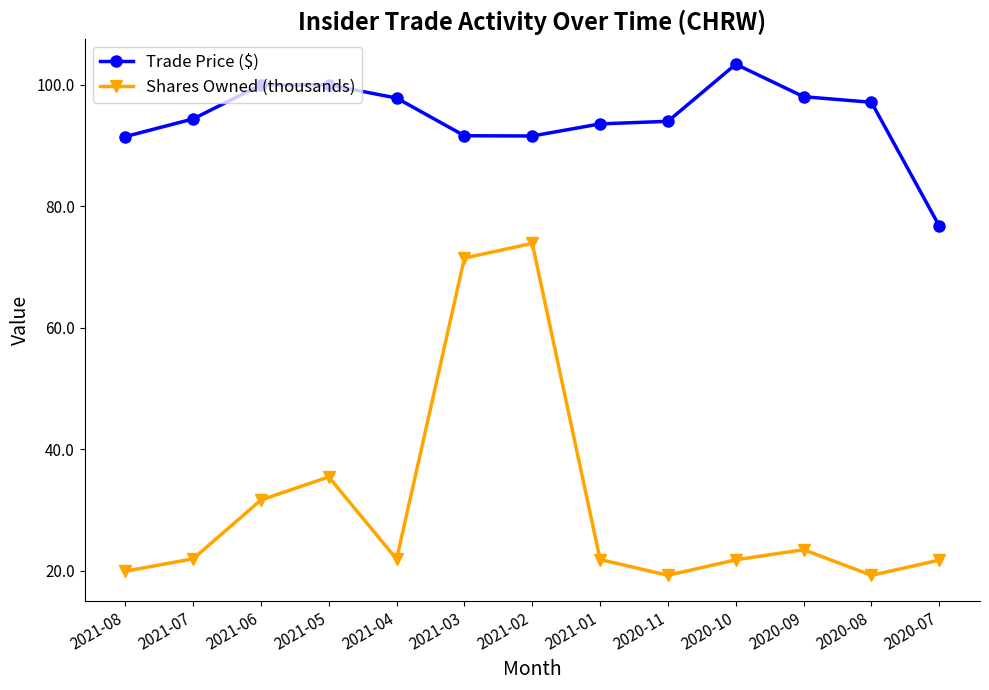

How many values in the Shares Owned (thousands) series are below 21?

3